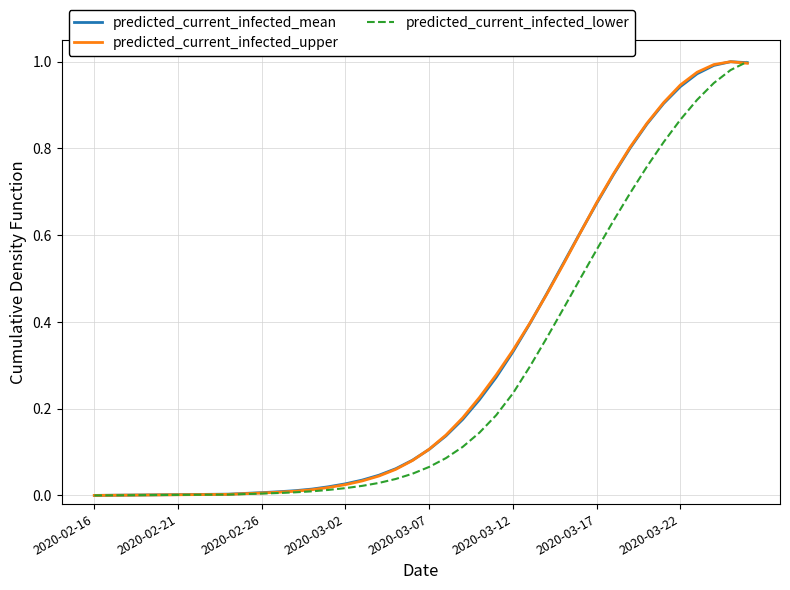

What are all the series names shown in the legend?

predicted_current_infected_mean, predicted_current_infected_upper, predicted_current_infected_lower